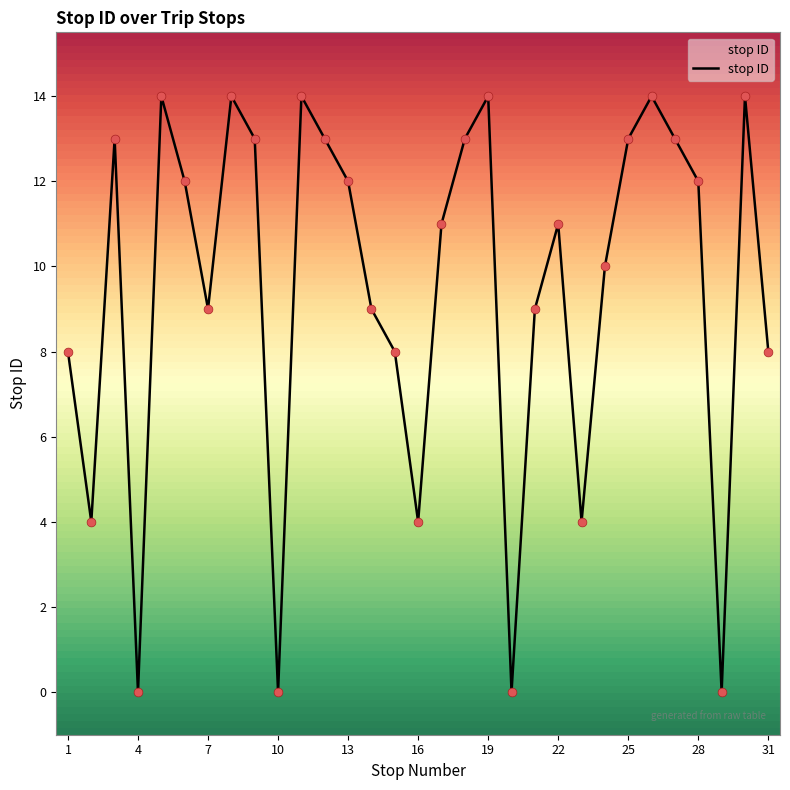

Which has a higher value, 16 or 16?

16